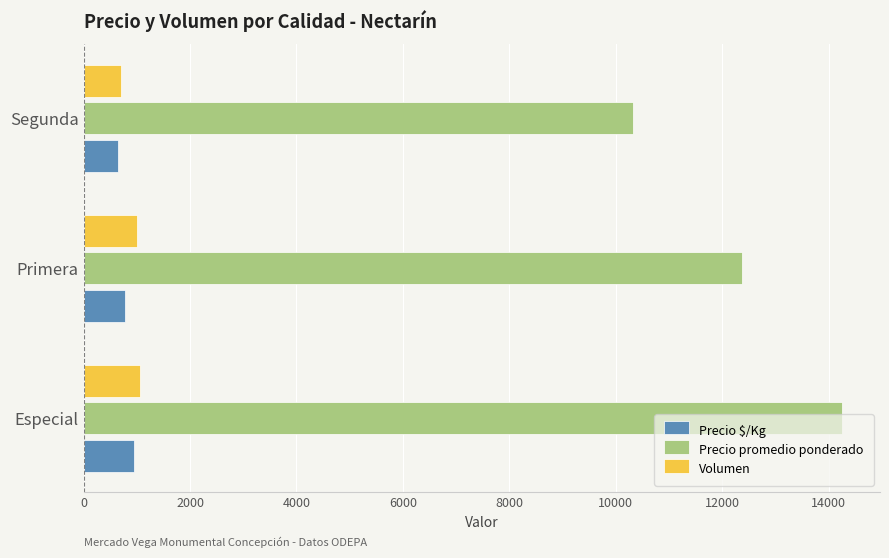

Which series has the widest spread of values?

Precio promedio ponderado